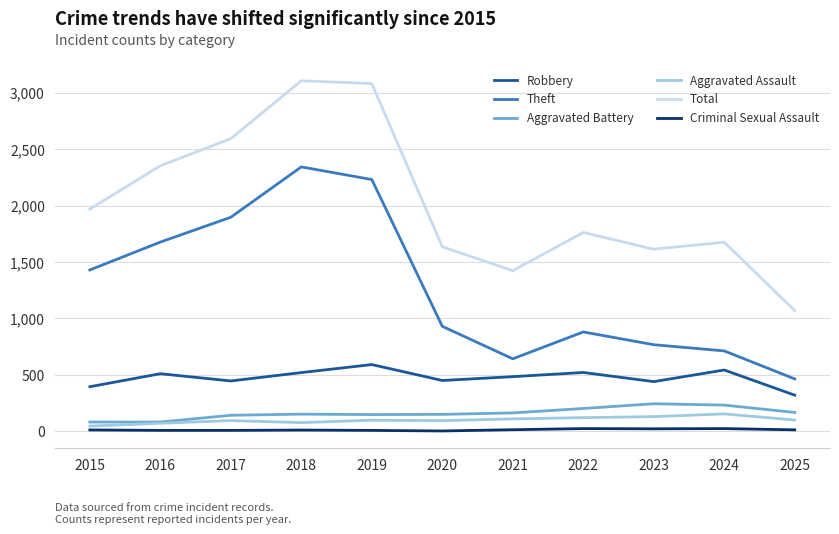

Which series changed the most between 2018 and 2025?

Total